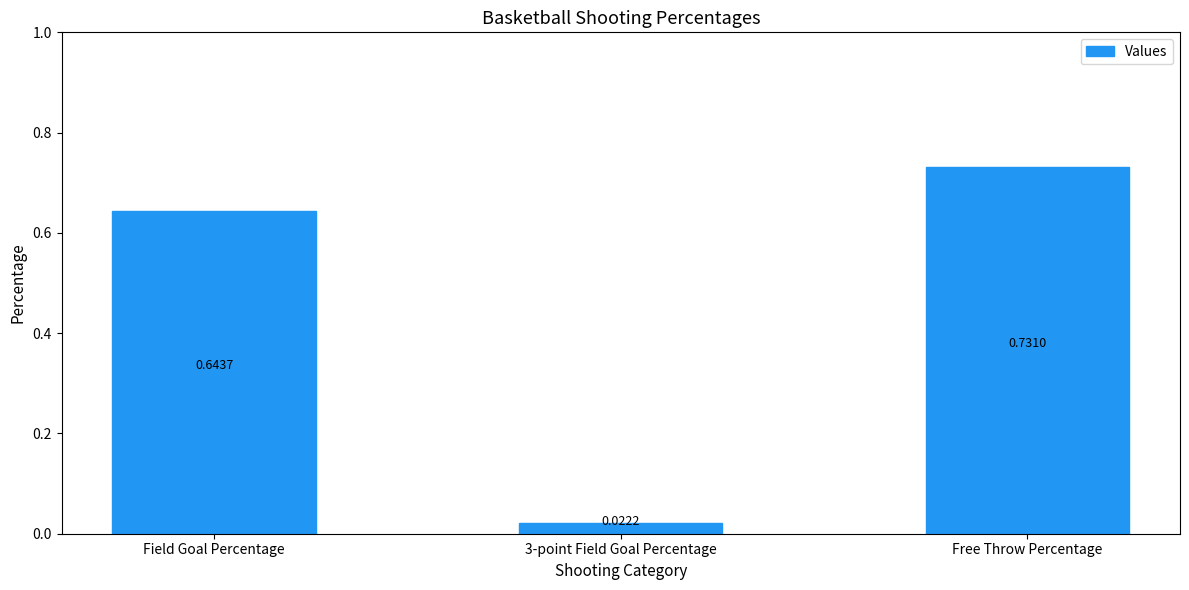

Rank the categories by value from lowest to highest.

3-point Field Goal Percentage, Field Goal Percentage, Free Throw Percentage